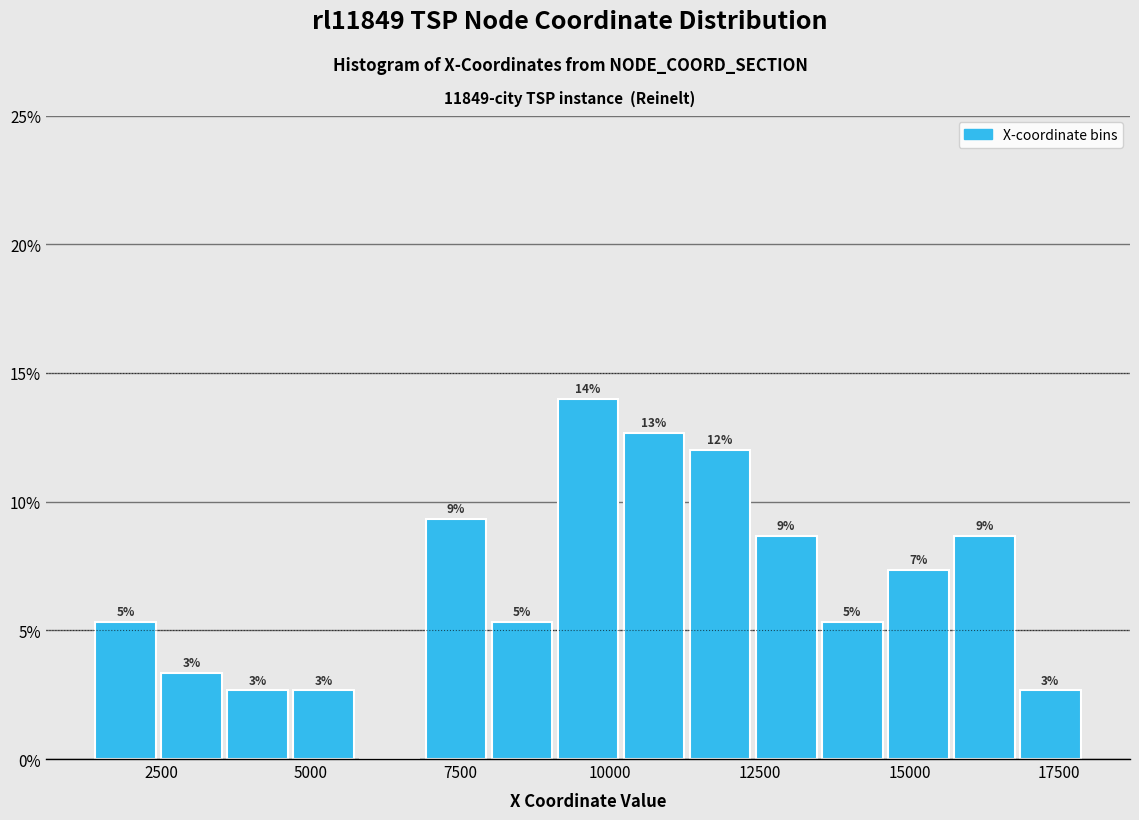

Read against the x-axis, roughly where is the centre of the tallest bar?

9500